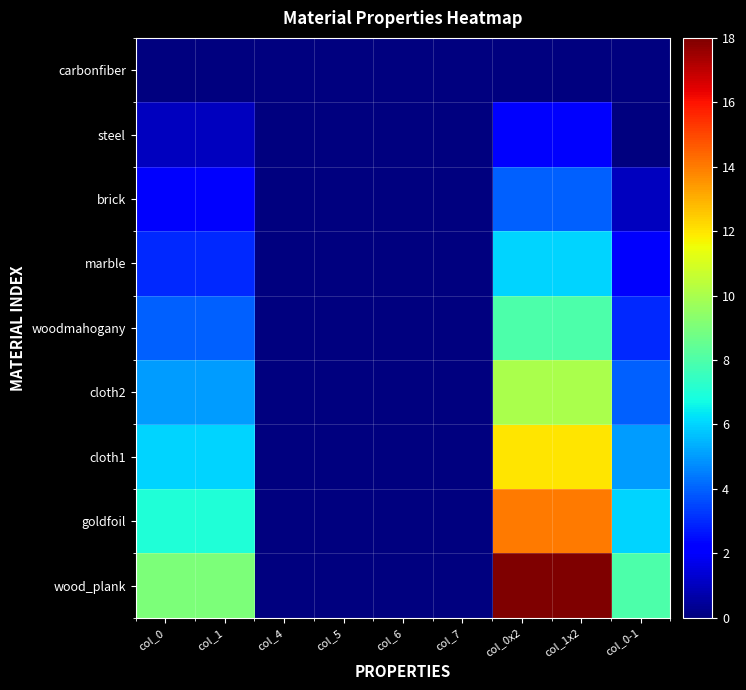

Which series has the largest total across all categories?

wood_plank